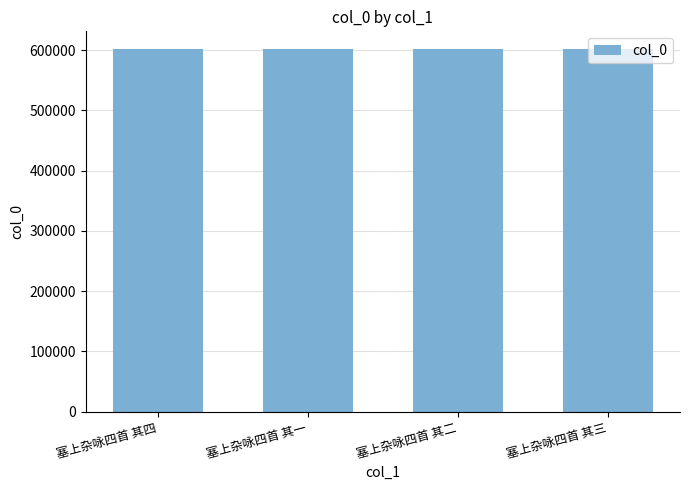

What is the approximate value at 塞上杂咏四首 其一?

600993